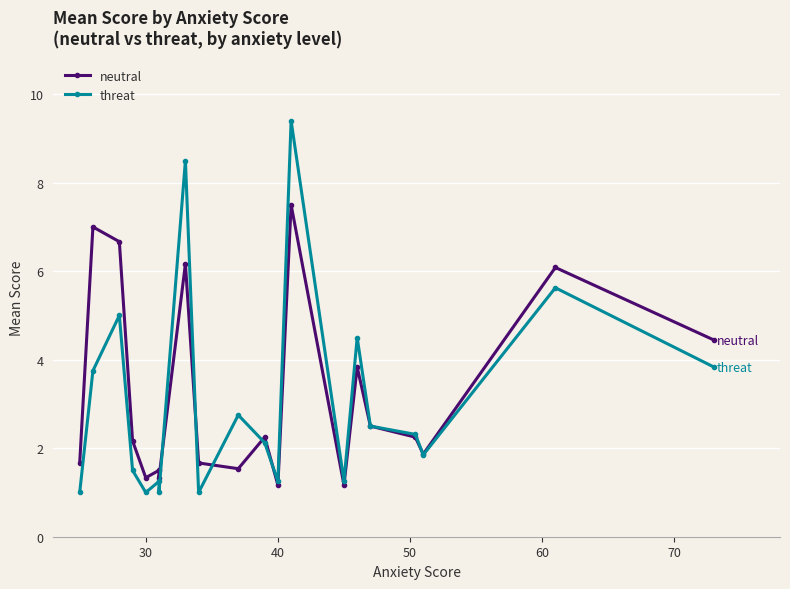

True or false: neutral and threat intersect in this chart.

True